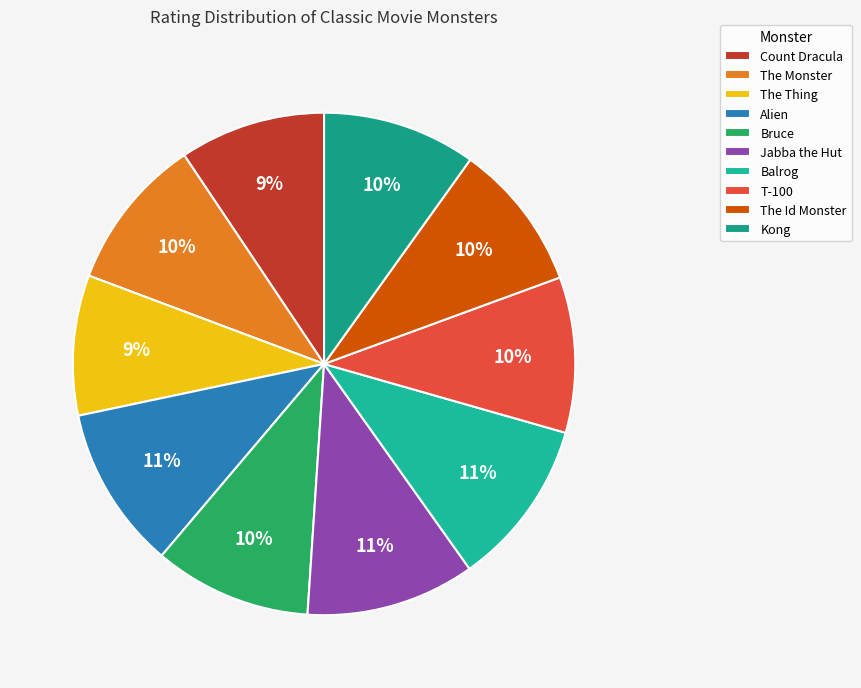

To the nearest percent, what portion does Kong represent?

10%